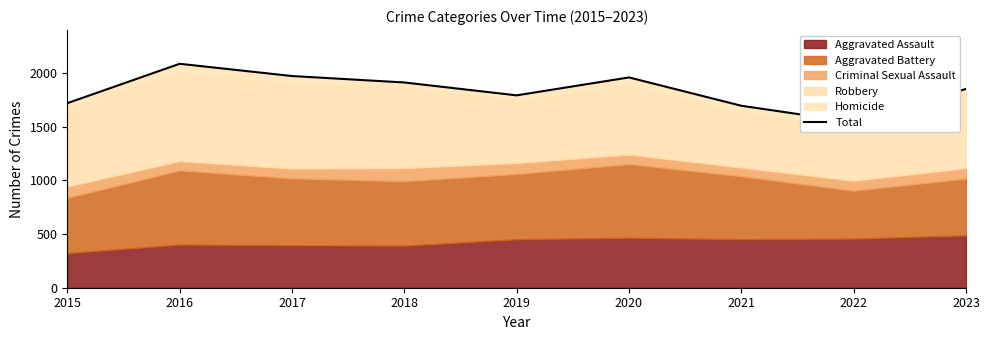

How many interior local valleys (lower than both neighbors) does the data have?

2